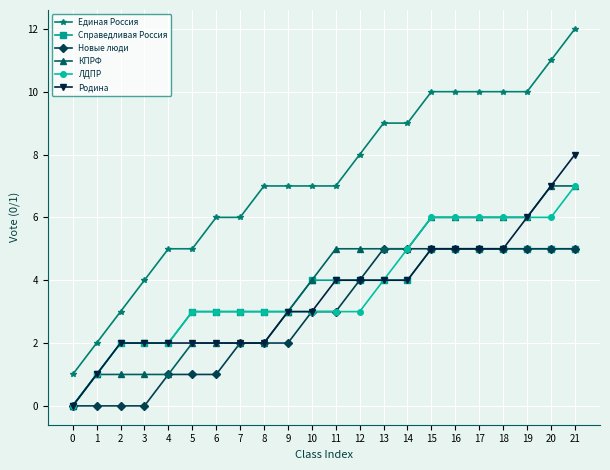

What is the value of the КПРФ point at the 6th from the left?

2